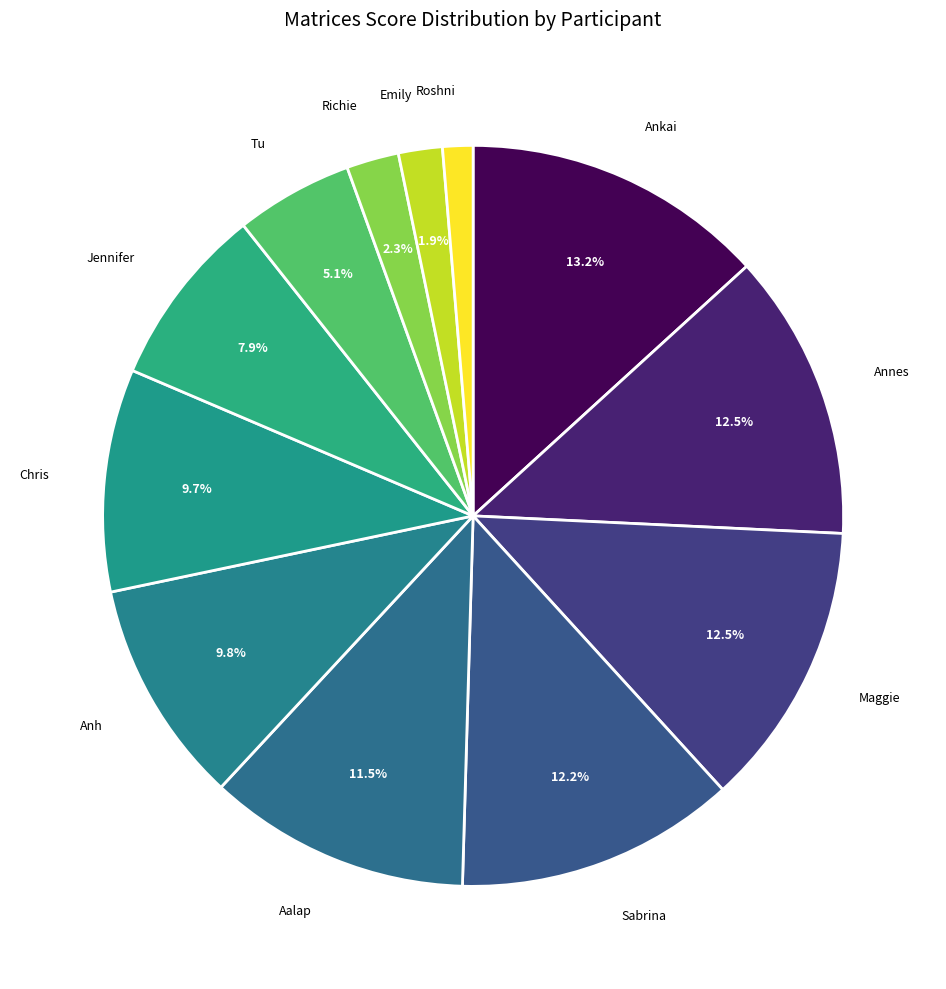

How many segments does this pie chart have?

12